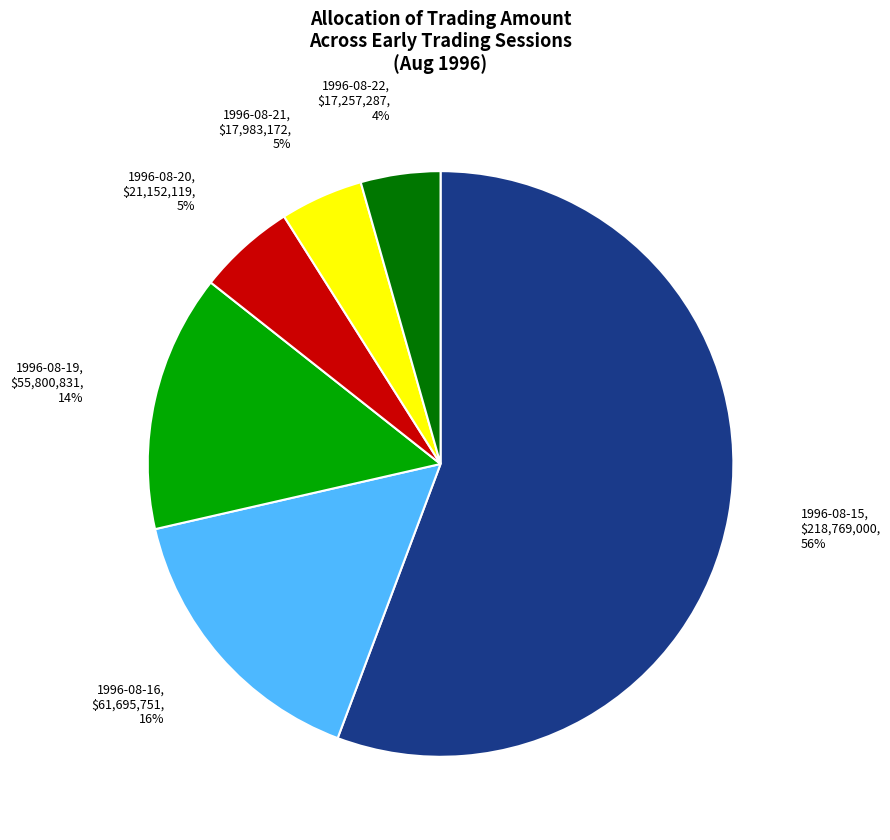

Is it true that 1996-08-19 is 14% of the pie?

True